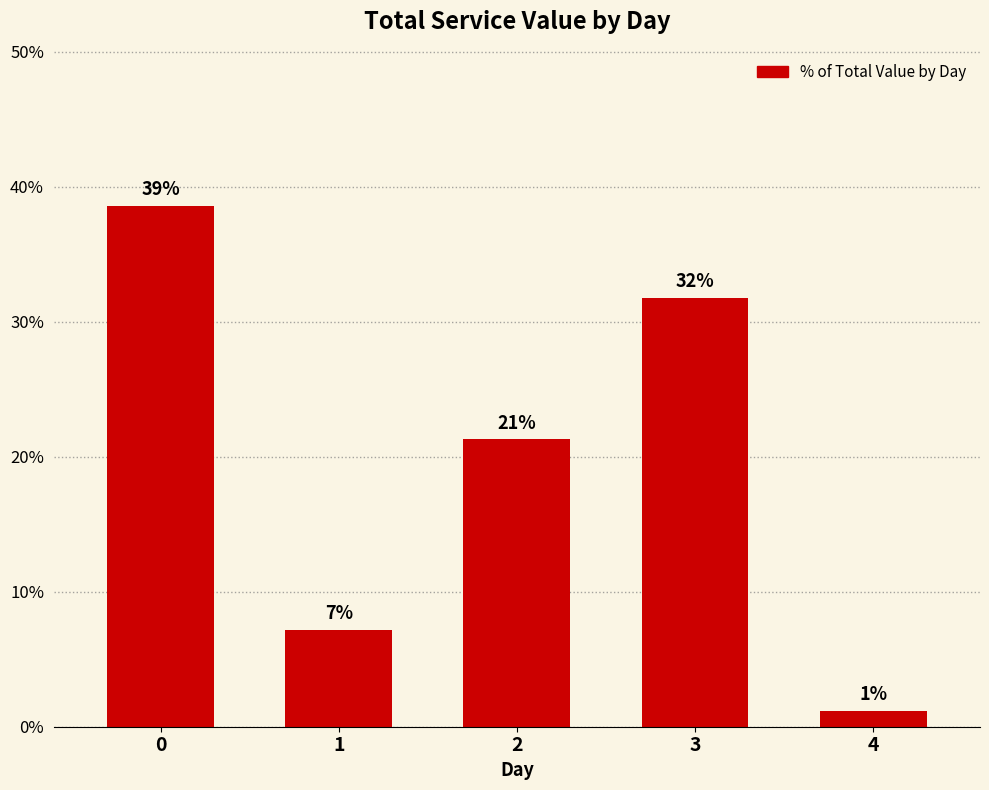

How many bars are there in total?

5